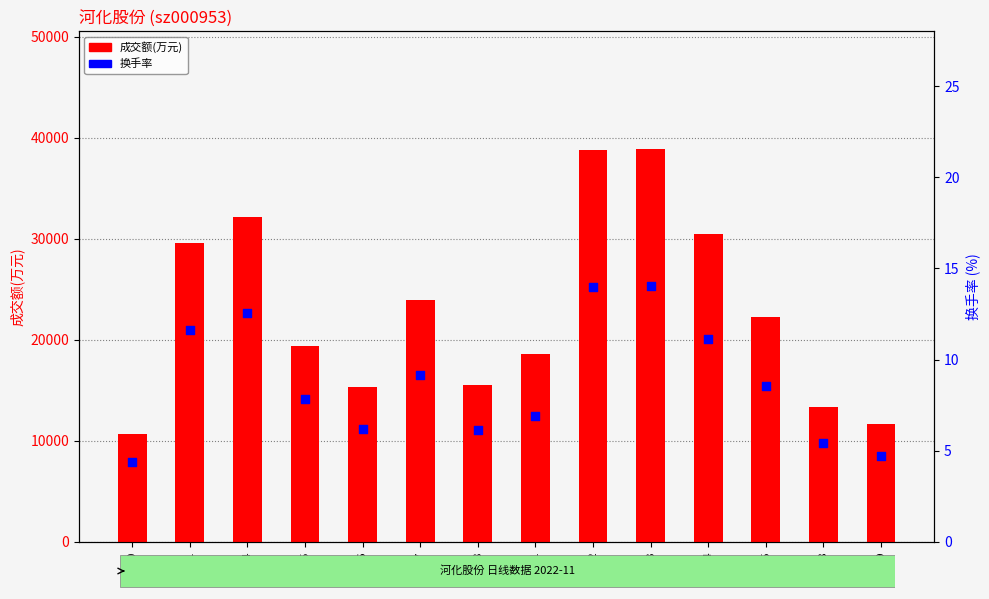

What is the total value across all series at 11-22?

38772.0